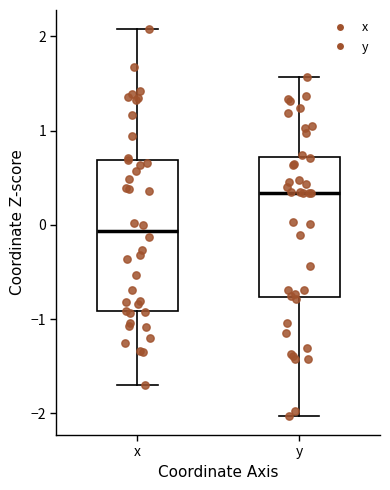

Reading left to right, read every box against the y-axis: the position of its median line, the range the box covers, and the ends of its whiskers. The values are not printed on the chart, so give them approximately, as read against the axis.

x: median -0.1, box -0.9 to 0.7, whiskers -1.7 to 2.1
y: median 0.3, box -0.8 to 0.7, whiskers -2.0 to 1.6